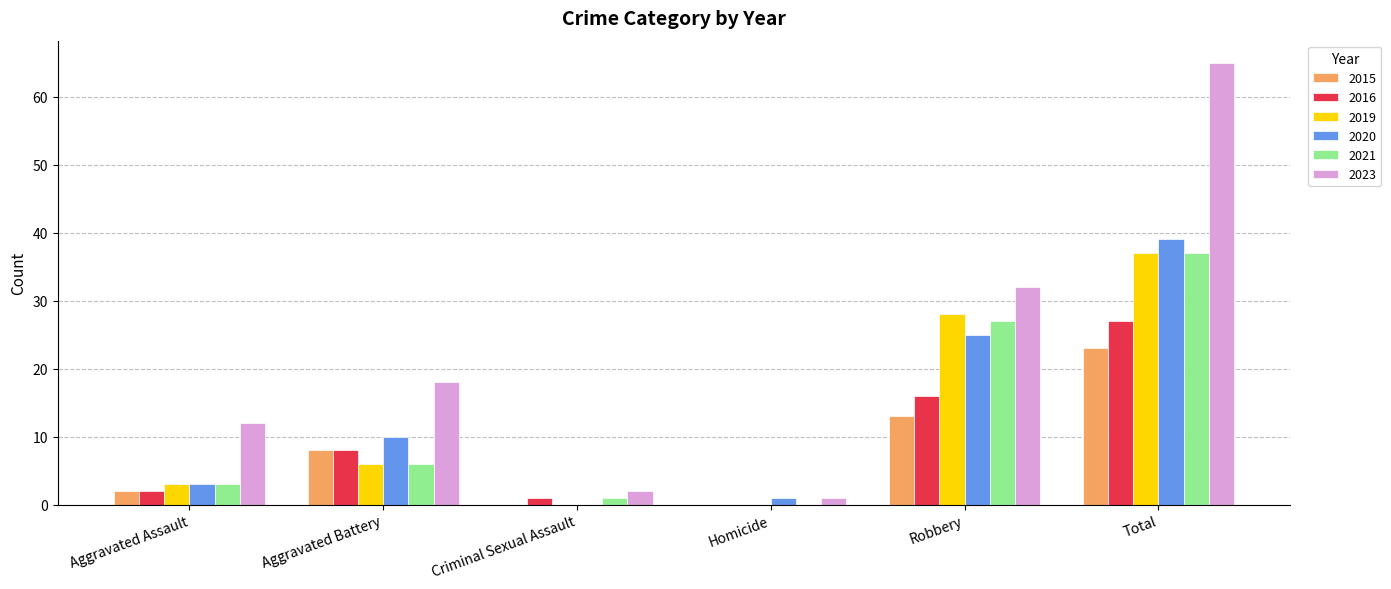

How many groups of bars are there?

6